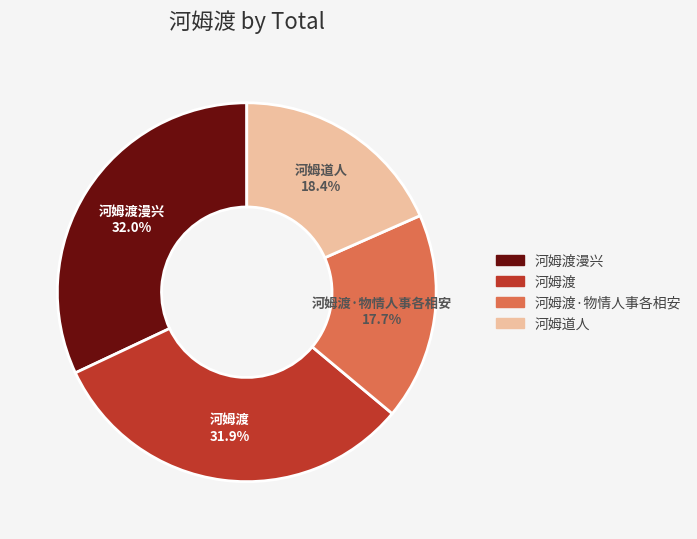

To the nearest percent, what portion does 河姆渡 represent?

32%